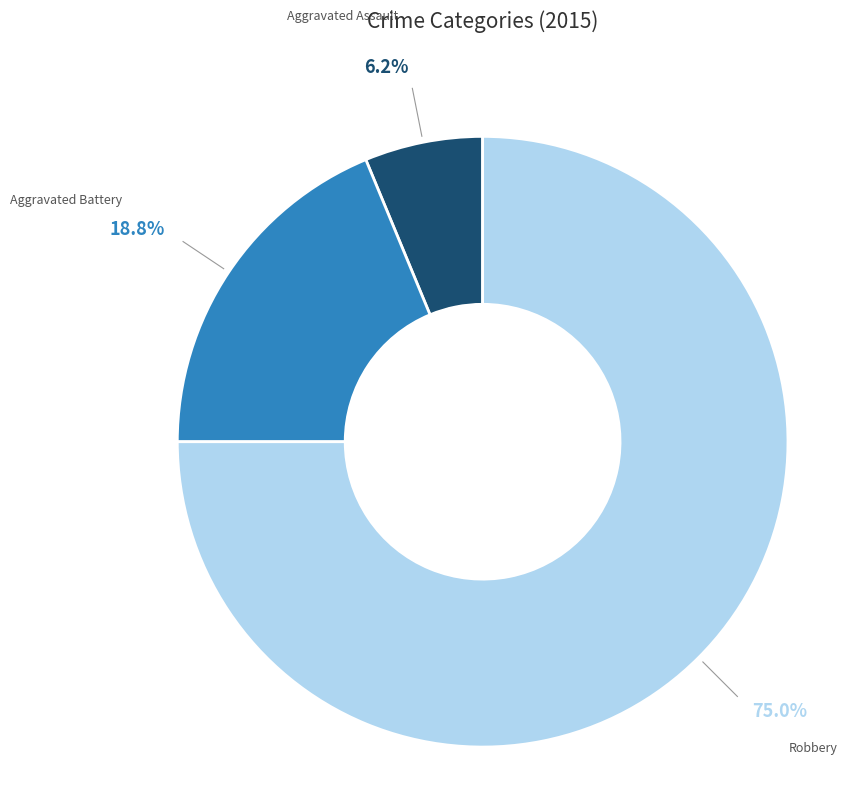

What portion of the pie excludes Aggravated Battery?

81.2%